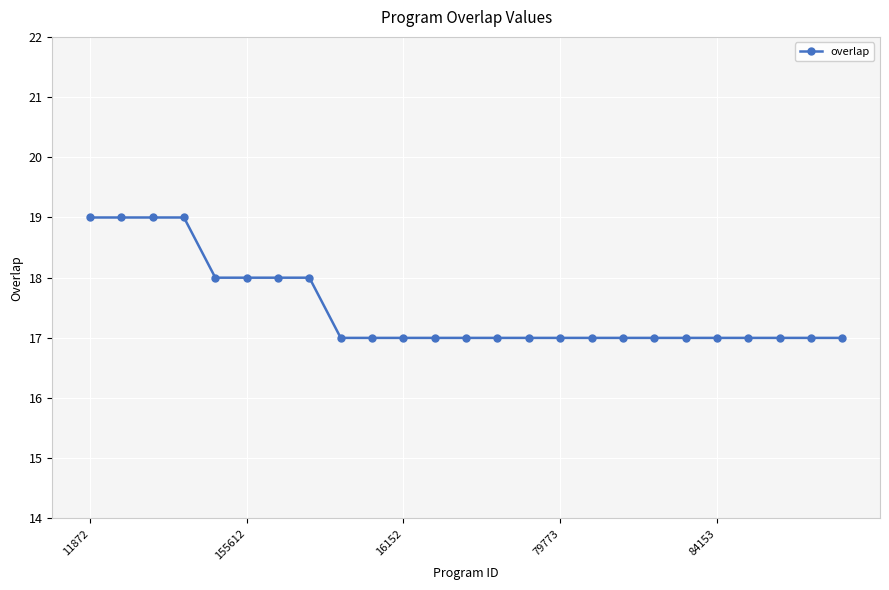

What is the sum of all values?

437